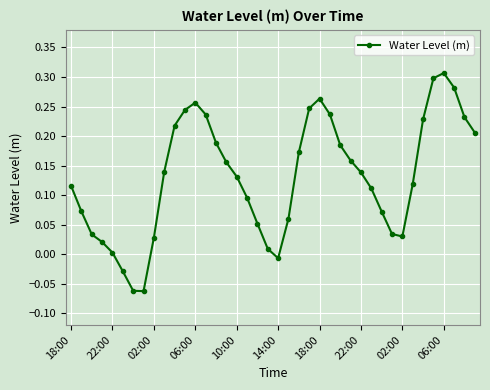

How many interior local valleys (lower than both neighbors) does the data have?

3